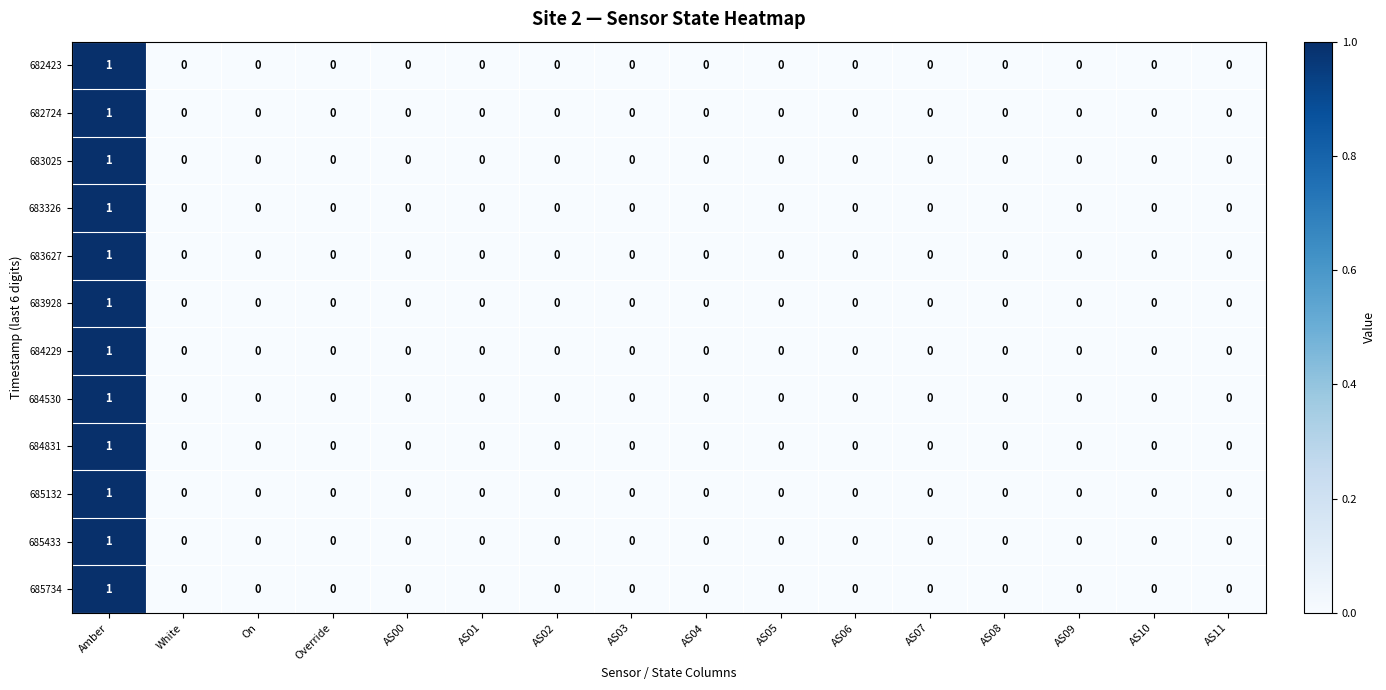

True or false: 683627 has a value of 0 at AS00.

True